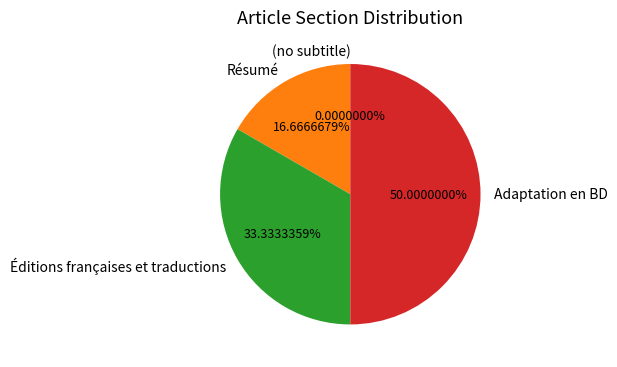

What is the change in value from (no subtitle) to Résumé?

+1